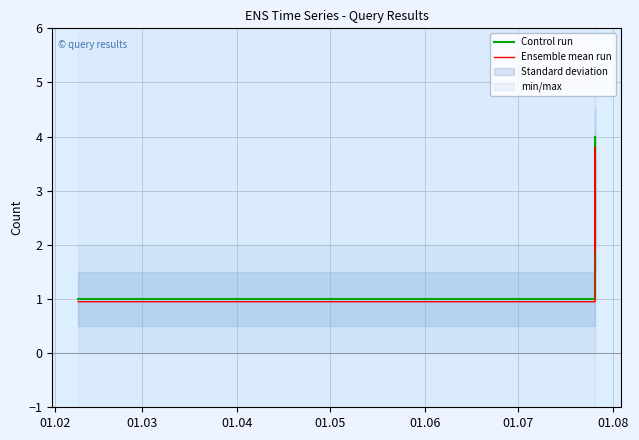

How many interior local peaks does the Ensemble mean run series have?

1